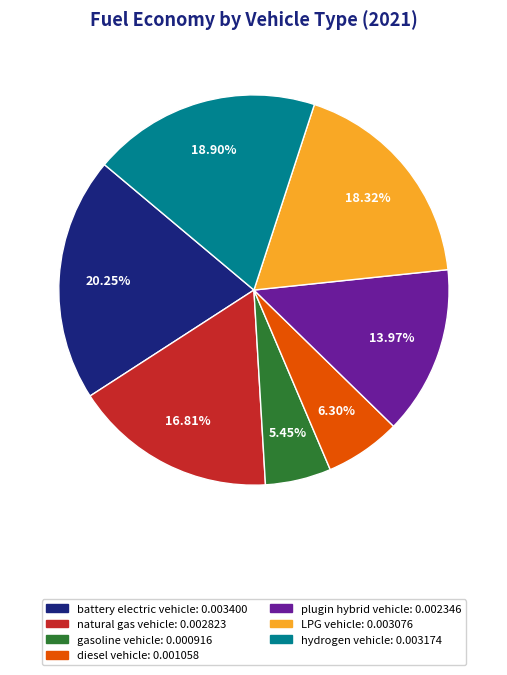

Is there any slice that represents more than half of the pie?

No